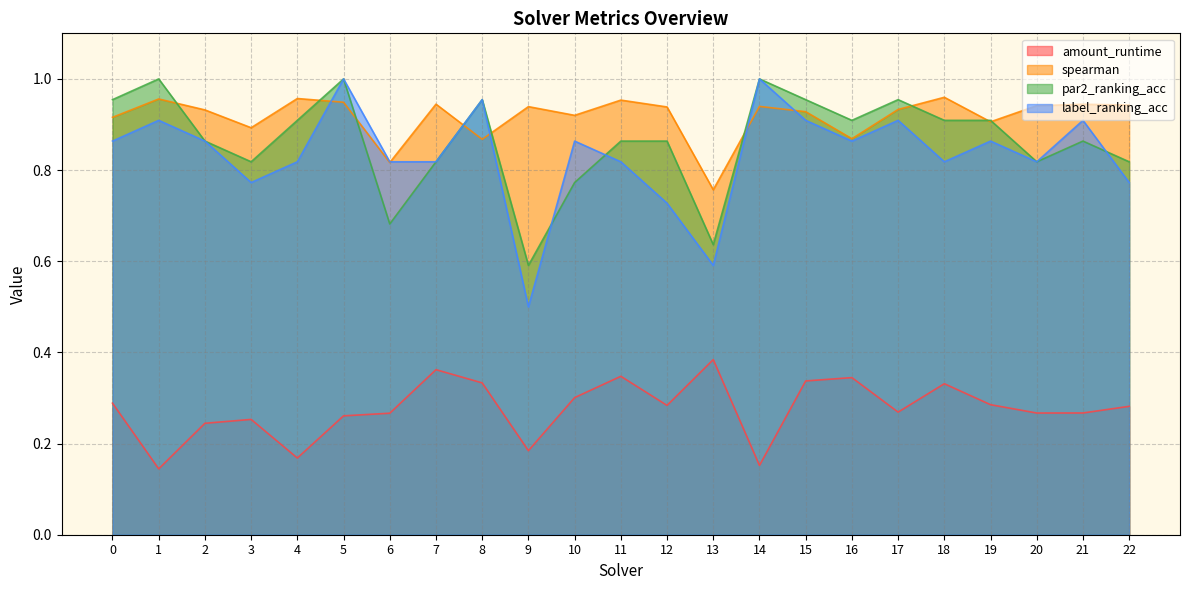

What is the sum of all par2_ranking_acc values?

19.9